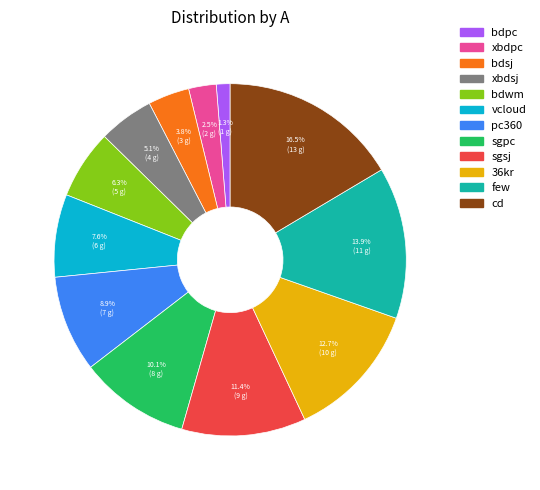

Is the sum of vcloud and bdpc greater than half?

No